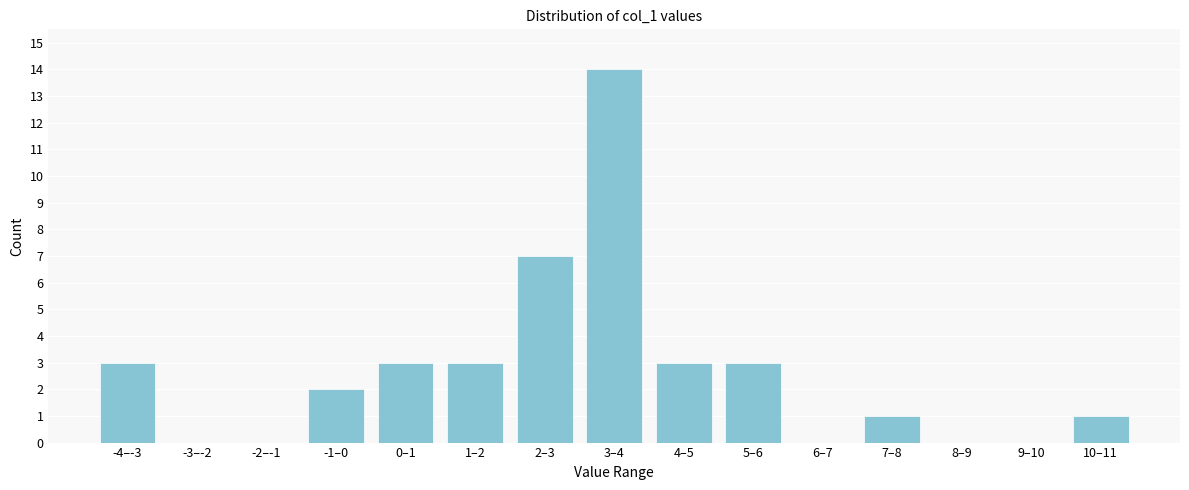

Reading right to left, extract all data points from this chart.

10–11=1	9–10=0	8–9=0	7–8=1	6–7=0	5–6=3	4–5=3	3–4=14	2–3=7	1–2=3	0–1=3	-1–0=2	-2–-1=0	-3–-2=0	-4–-3=3